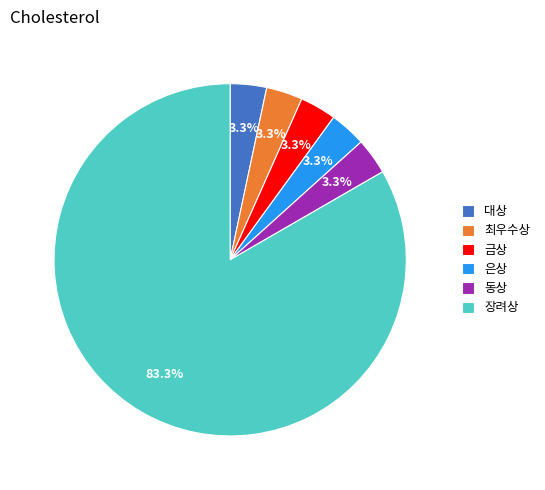

What is the largest slice in the pie chart?

장려상